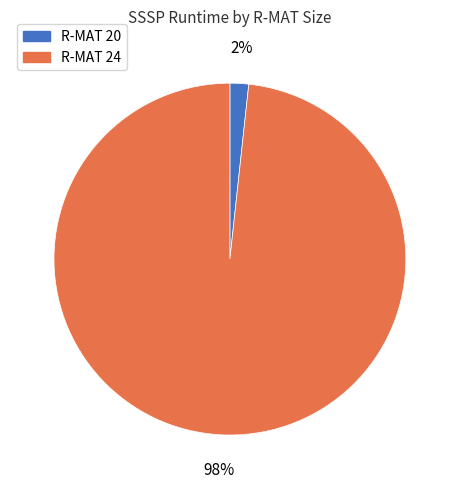

To the nearest percent, what portion does R-MAT 24 represent?

98%